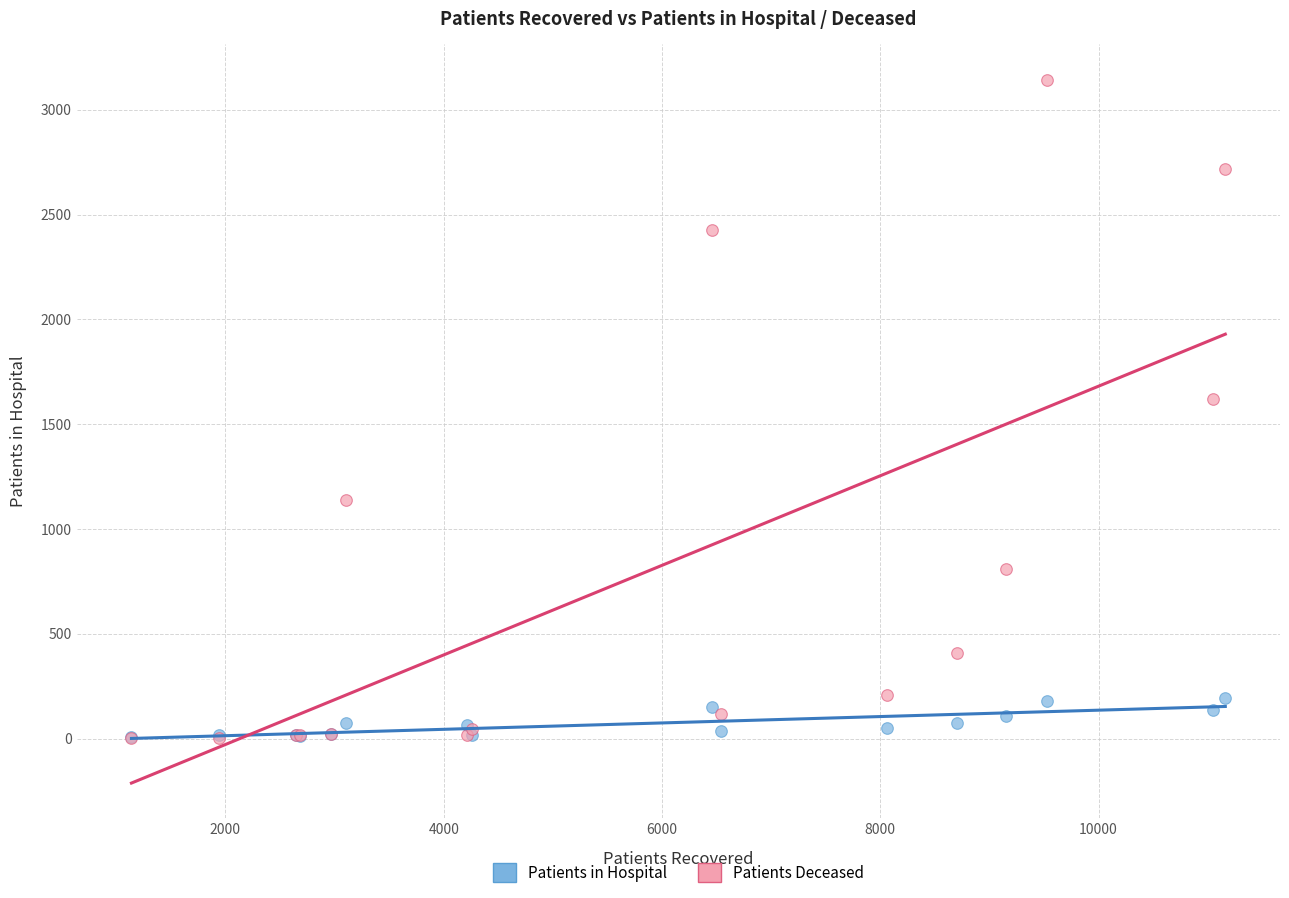

What are all the series names shown in the legend?

Patients in Hospital, Patients Deceased